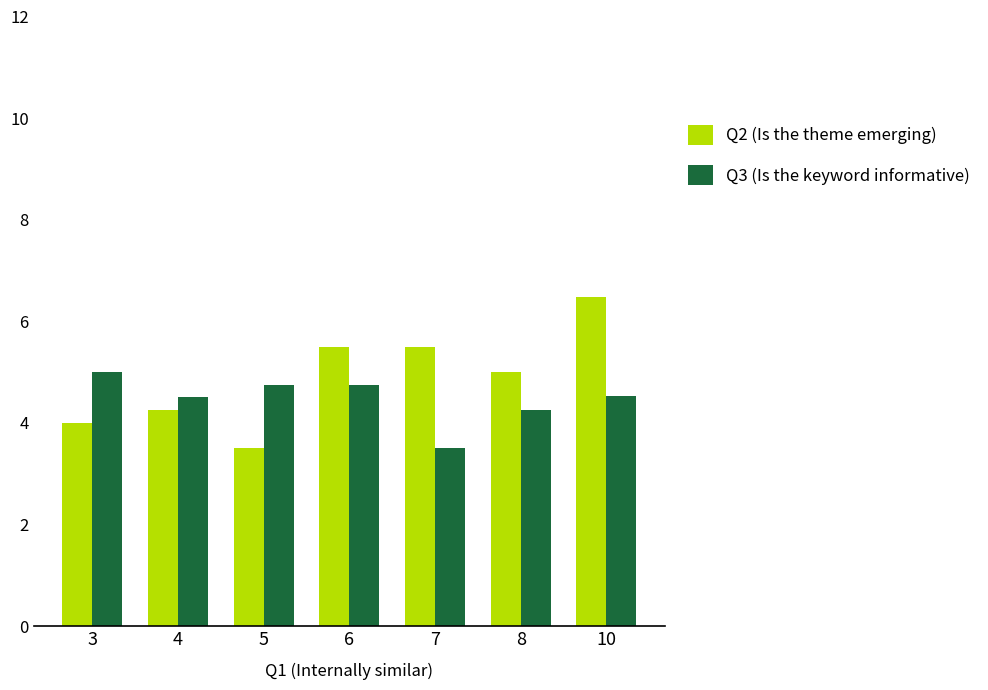

True or false: Q2 (Is the theme emerging) has a value of 5.0 at 8.

True